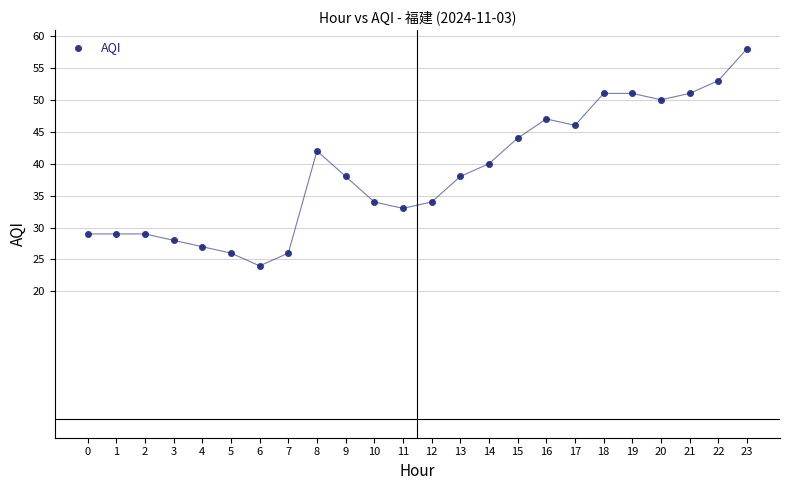

What is the range of Y values (max minus min)?

34